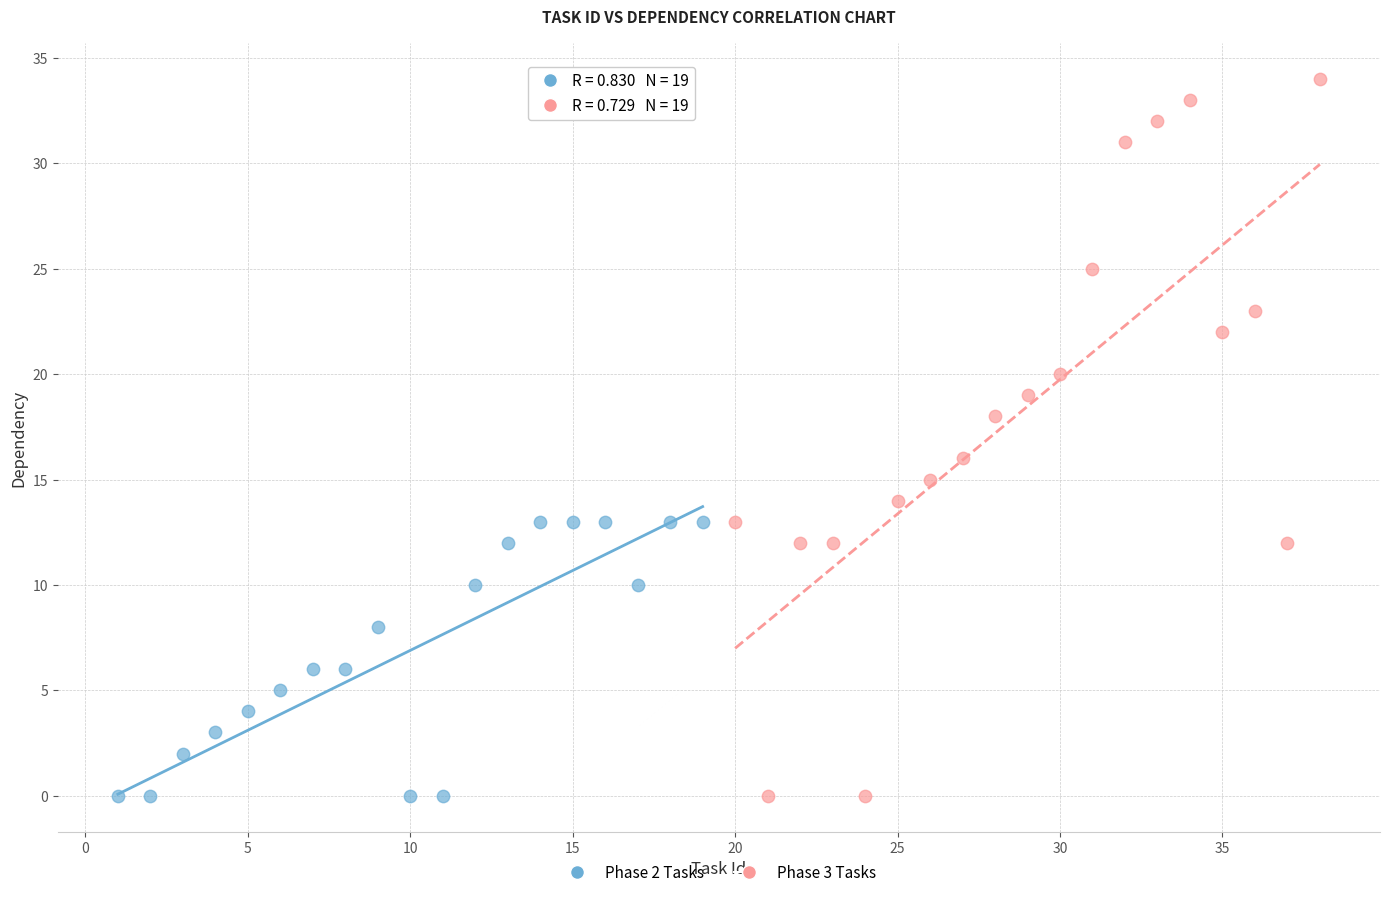

What are all the series names shown in the legend?

Phase 2 Tasks, Phase 3 Tasks